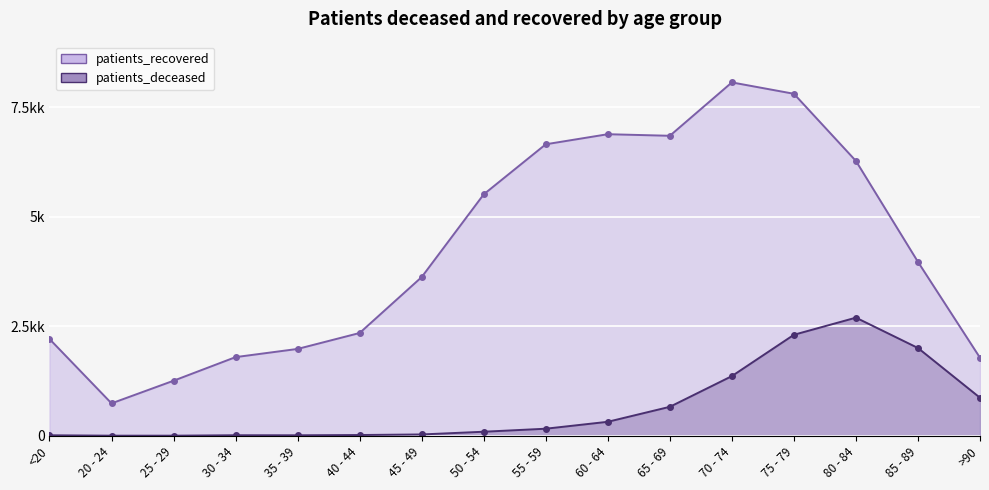

Where is the first local maximum for patients_recovered?

60 - 64